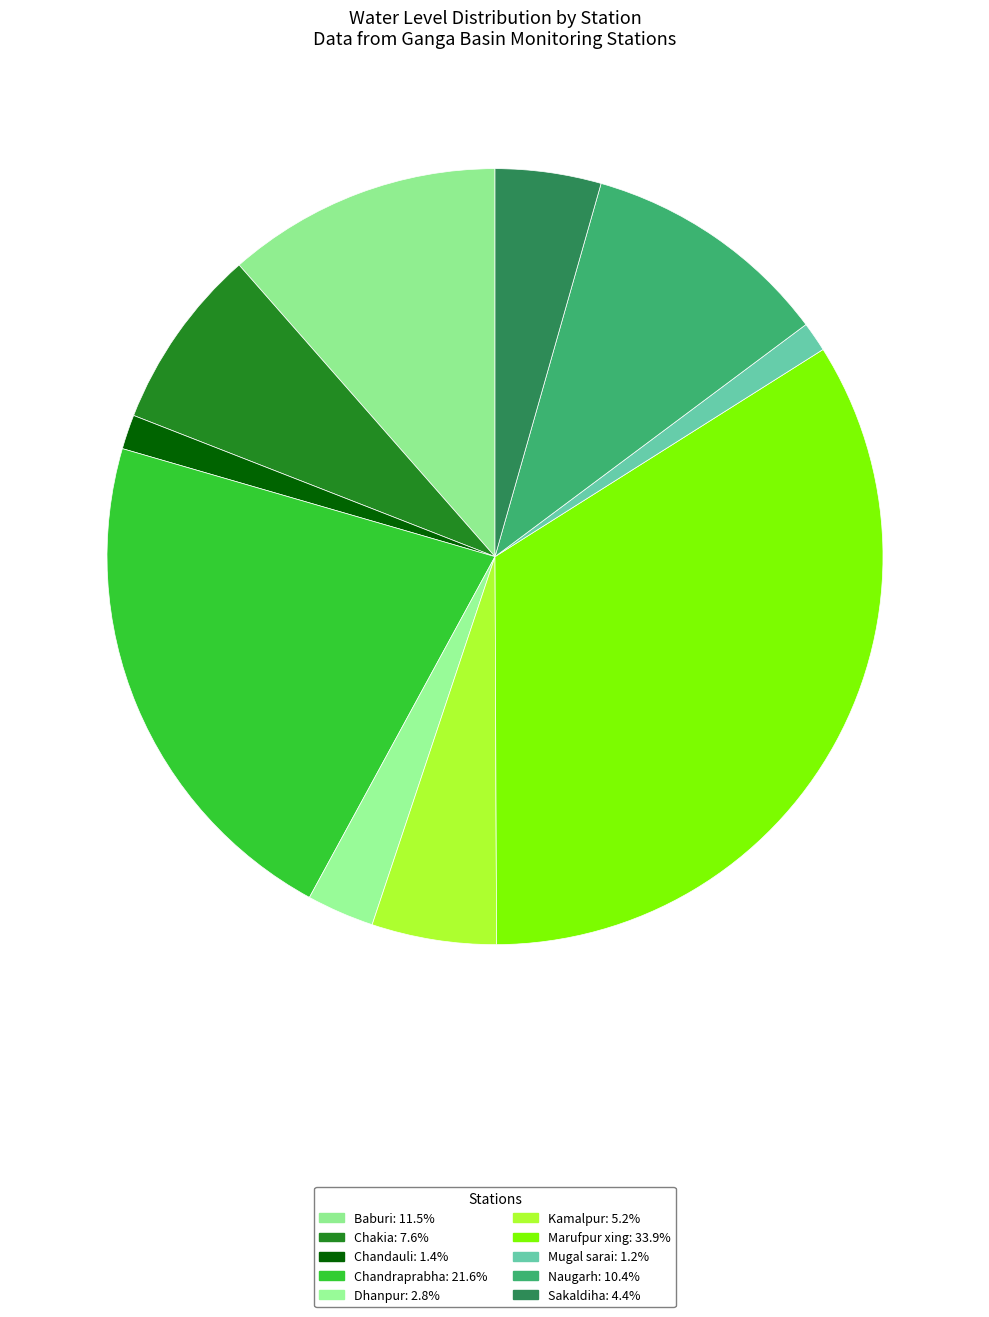

Is it true that Chakia is 8% of the pie?

True